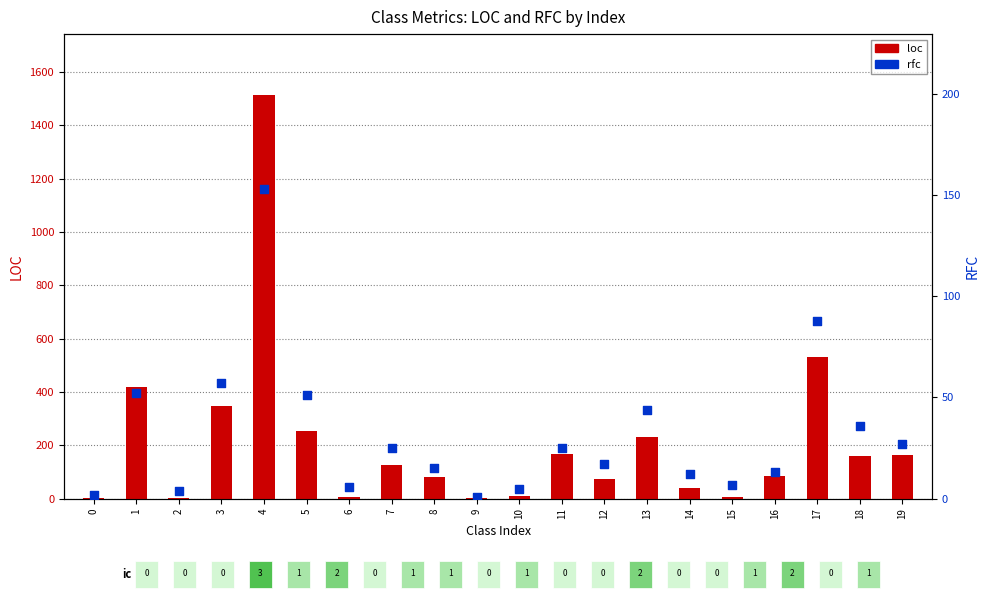

Is the value of rfc at 5 greater than the value of loc at 9?

Yes